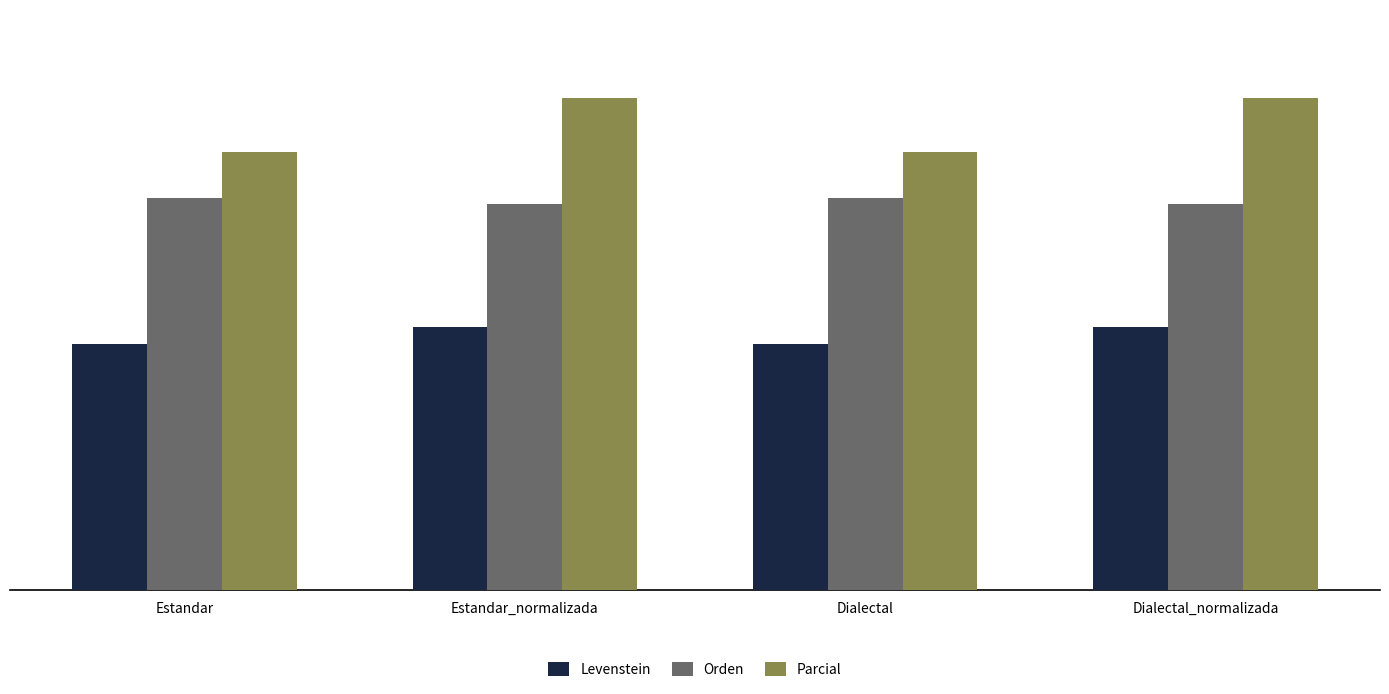

Reading right to left, transcribe all the data shown in this chart.

Levenstein: Dialectal_normalizada=24.6	Dialectal=23.1	Estandar_normalizada=24.6	Estandar=23.1
Orden: Dialectal_normalizada=36.1	Dialectal=36.8	Estandar_normalizada=36.1	Estandar=36.8
Parcial: Dialectal_normalizada=46.0	Dialectal=41.0	Estandar_normalizada=46.0	Estandar=41.0